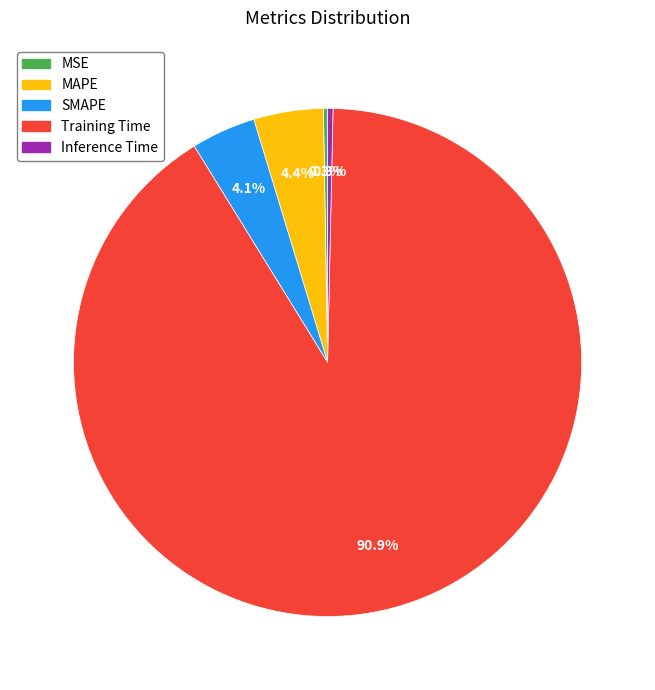

What percentage is the SMAPE slice, to the nearest percent?

4%